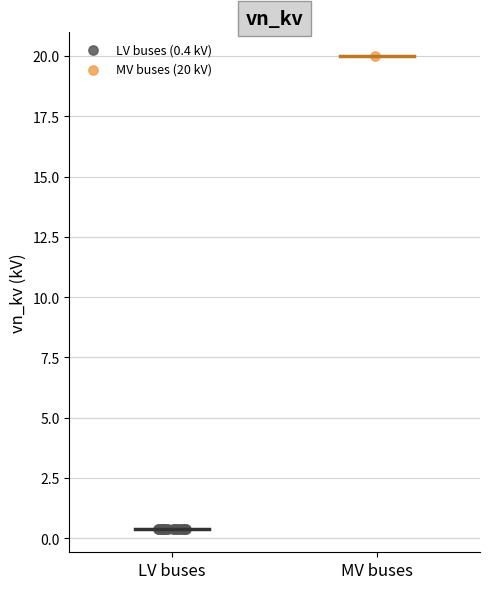

Which series reaches the maximum Y coordinate?

MV buses (20 kV)